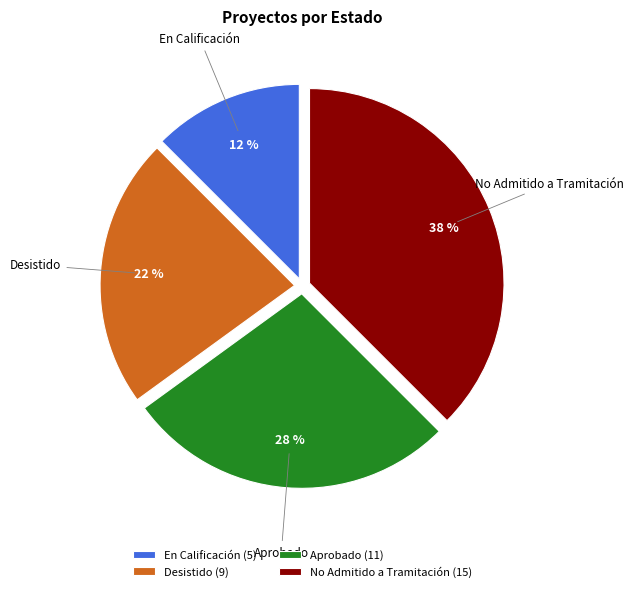

Is it true that Aprobado is 27% of the pie?

True